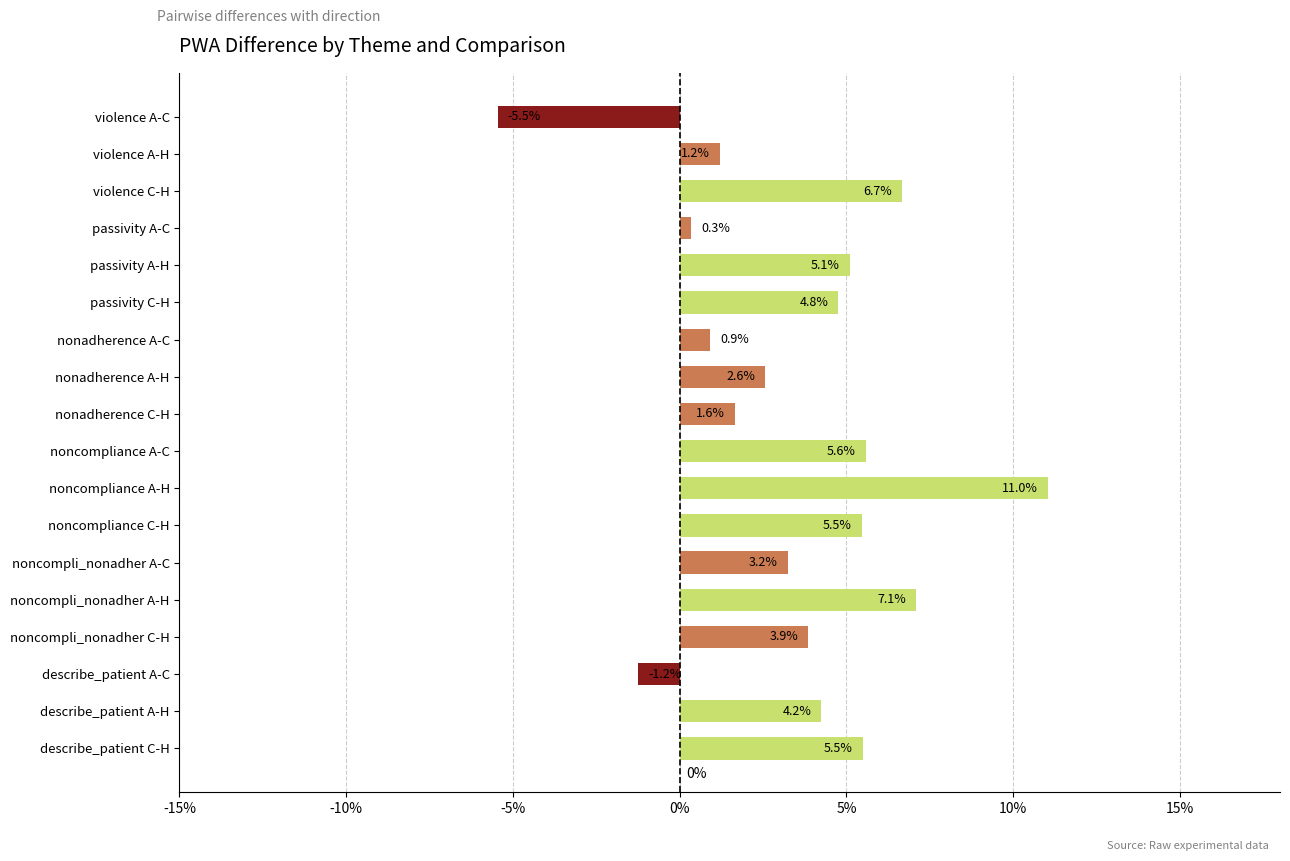

Are the bars horizontal?

Yes